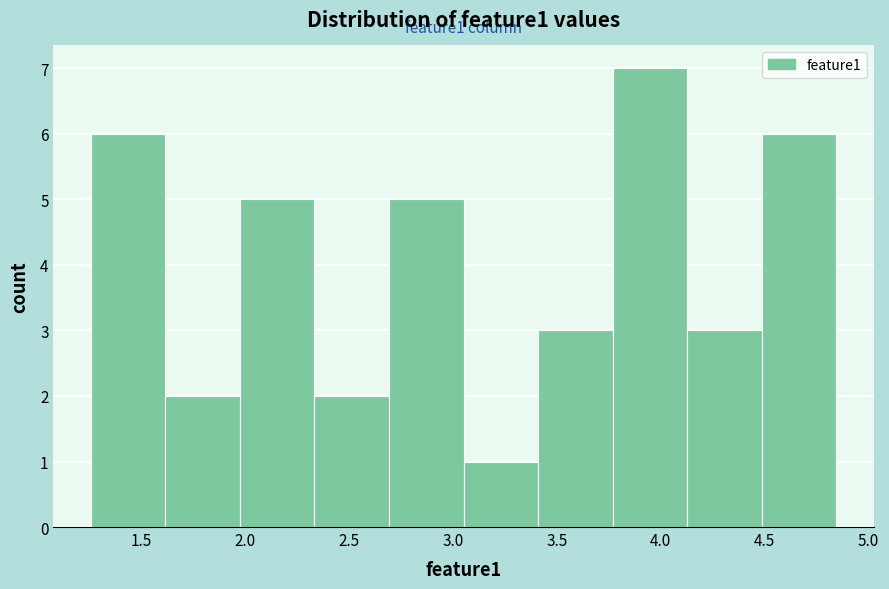

Which range on the x-axis has the tallest bar?

3.75 to 4.15